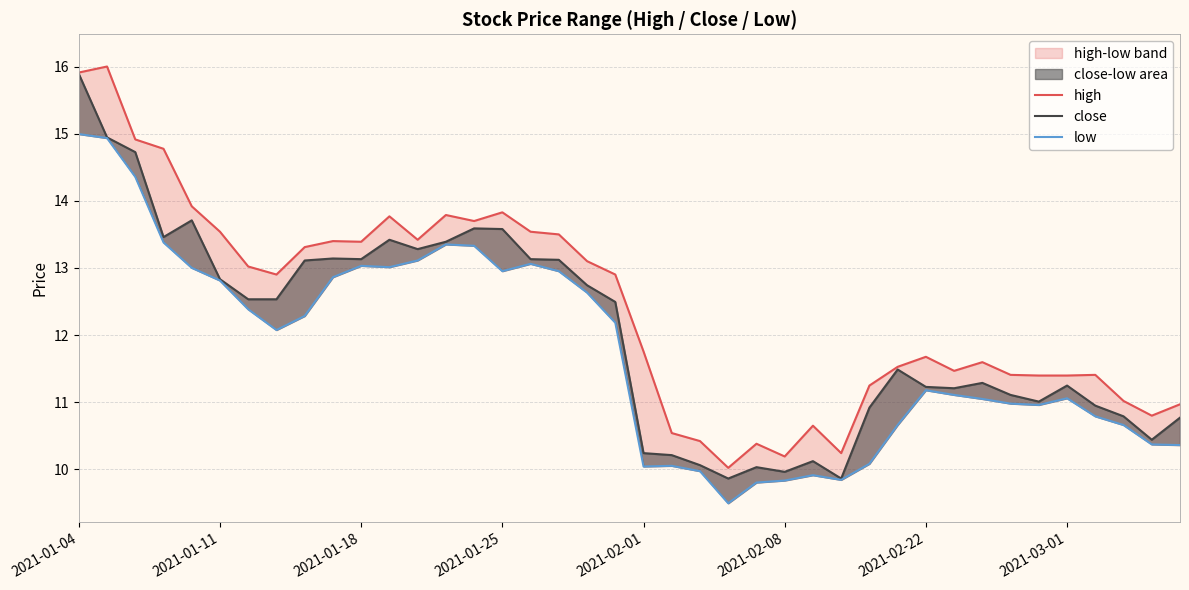

In low, how many points are lower than both neighbors (excluding endpoints)?

7